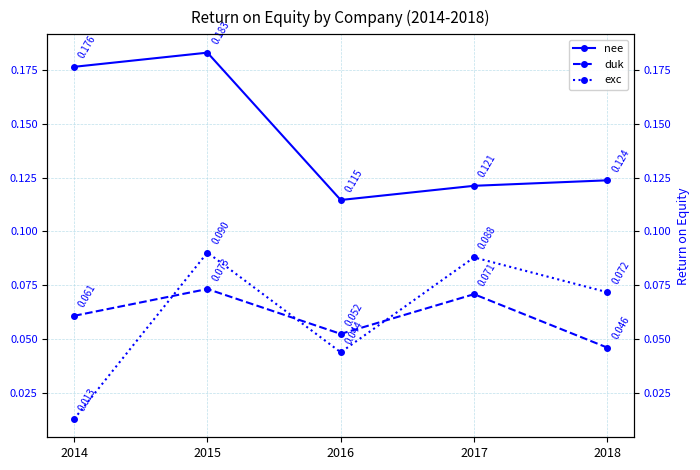

How many interior local peaks does the exc series have?

2